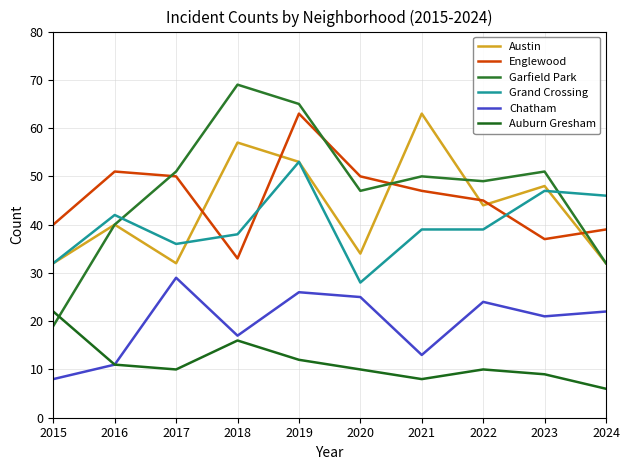

What is the value of the Grand Crossing point at the 9th from the left?

47